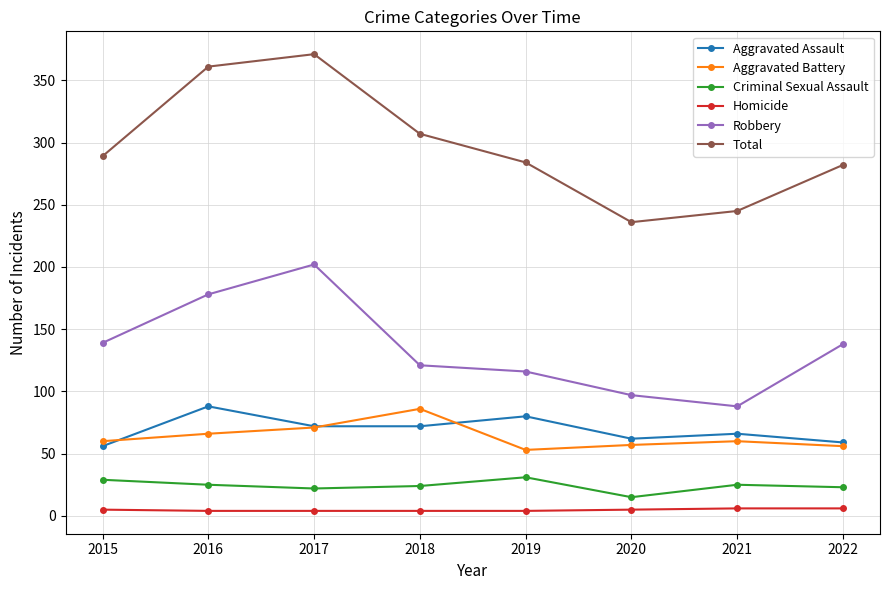

What is the sum of the Criminal Sexual Assault values at 2016 and 2019?

56